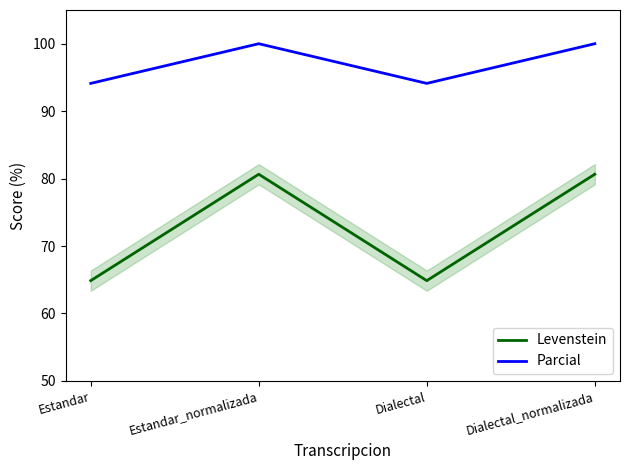

At which label does Levenstein first exceed 80?

Estandar_normalizada